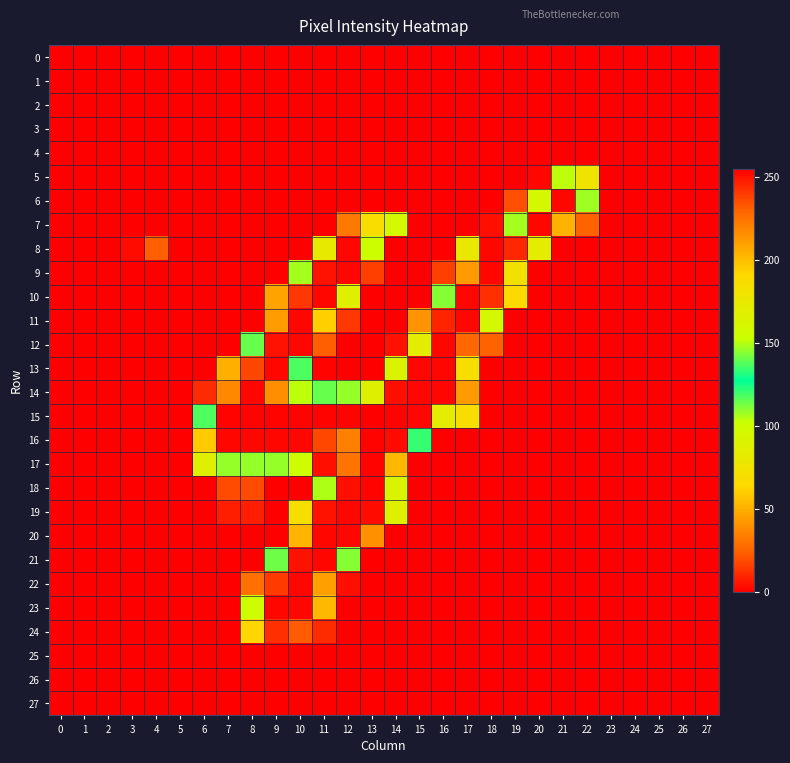

How many categories are shown in the chart?

28